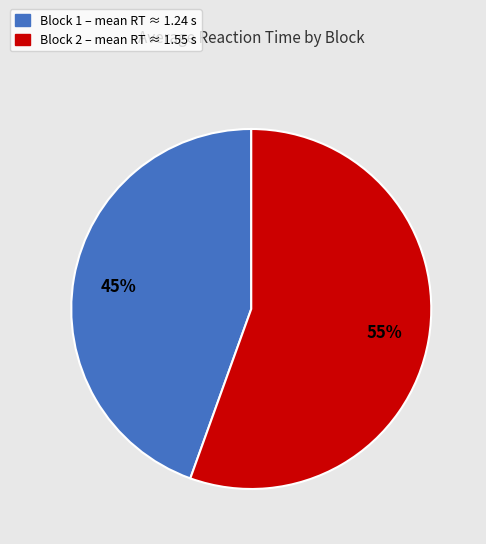

To the nearest percent, what is the average slice percentage?

50%